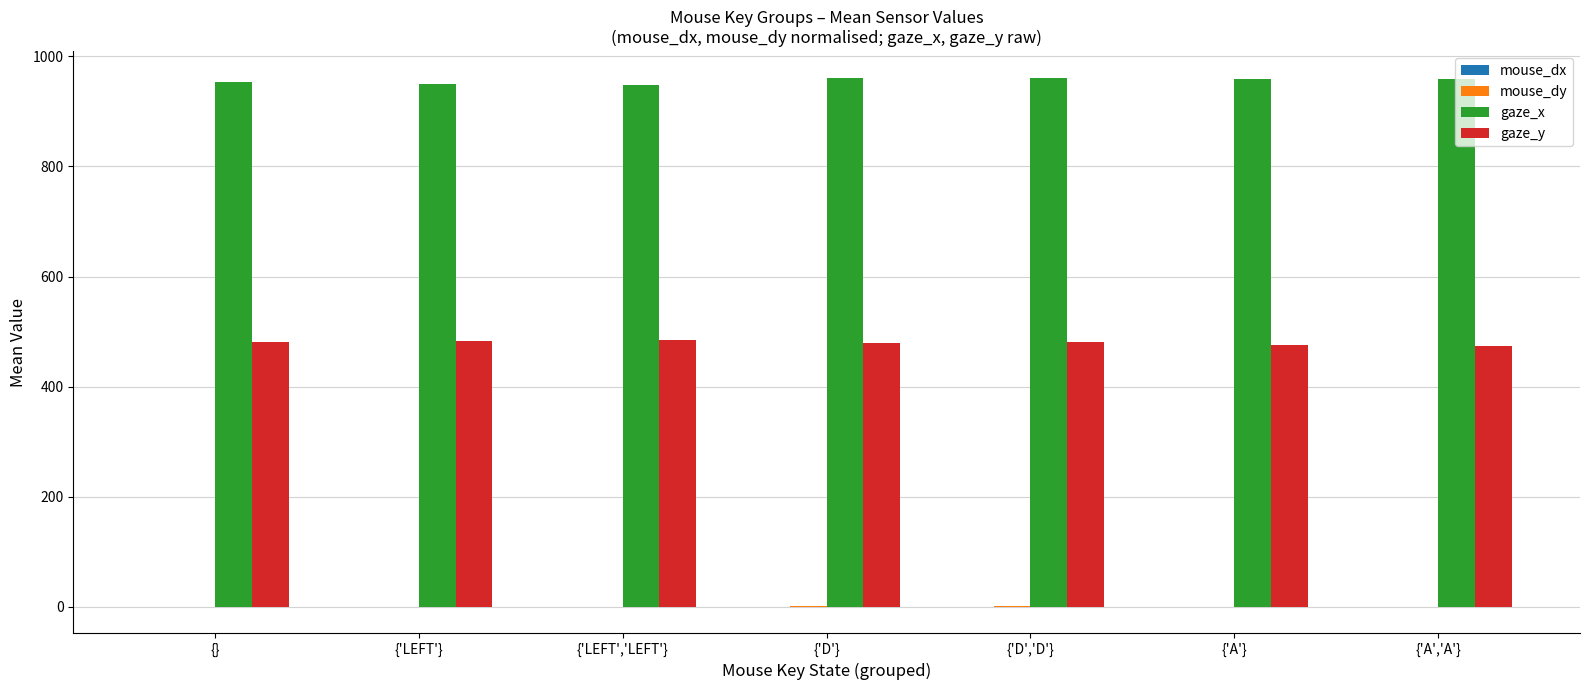

What is the maximum value for gaze_y?

484.6